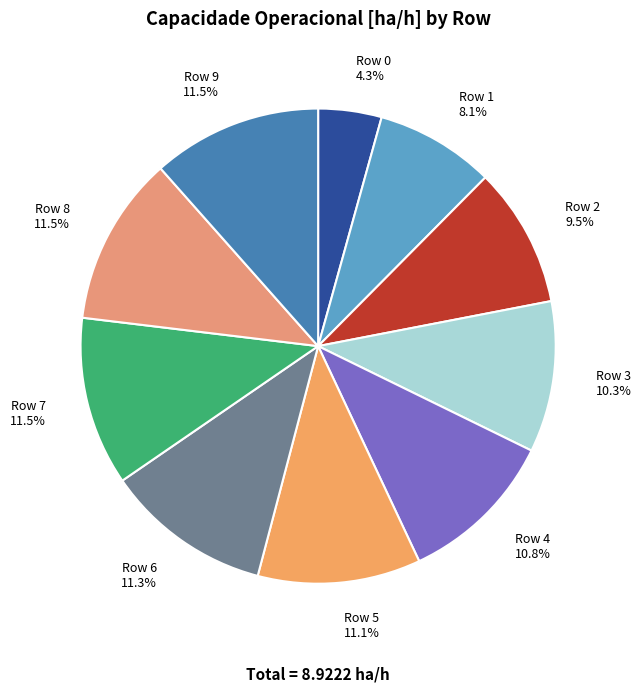

To the nearest percent, what percentage of the pie is Row 4?

11%